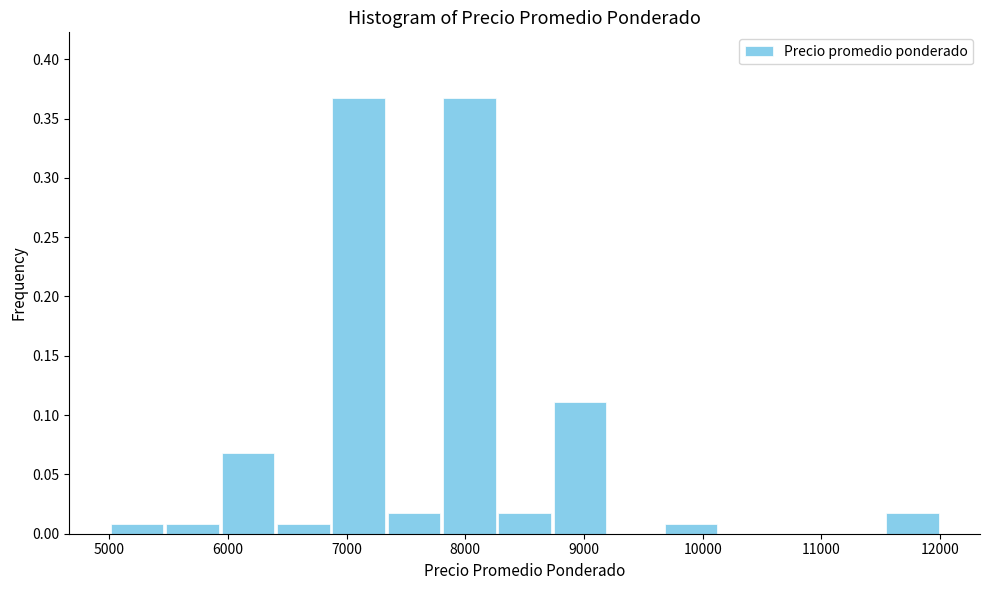

What is the height of the bar covering 5500 to 5900 on the x-axis? Neither the bar edges nor the heights are printed on the chart, so give them approximately, as read against the axes.

0.010